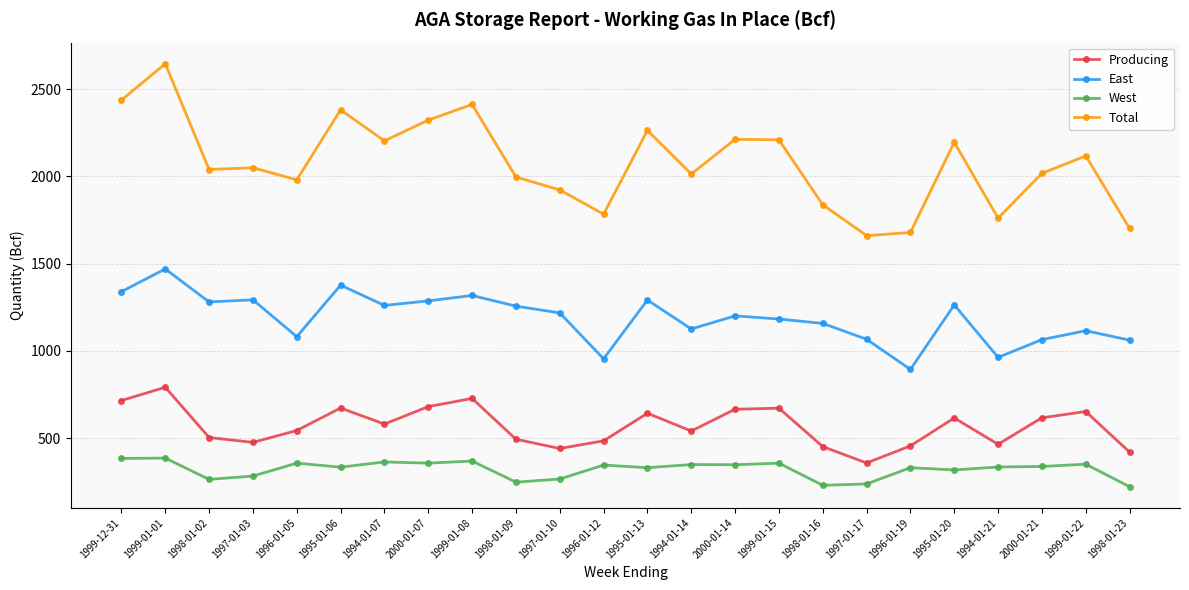

Is the value of Total at 1999-01-08 greater than the value of West at 1997-01-03?

Yes